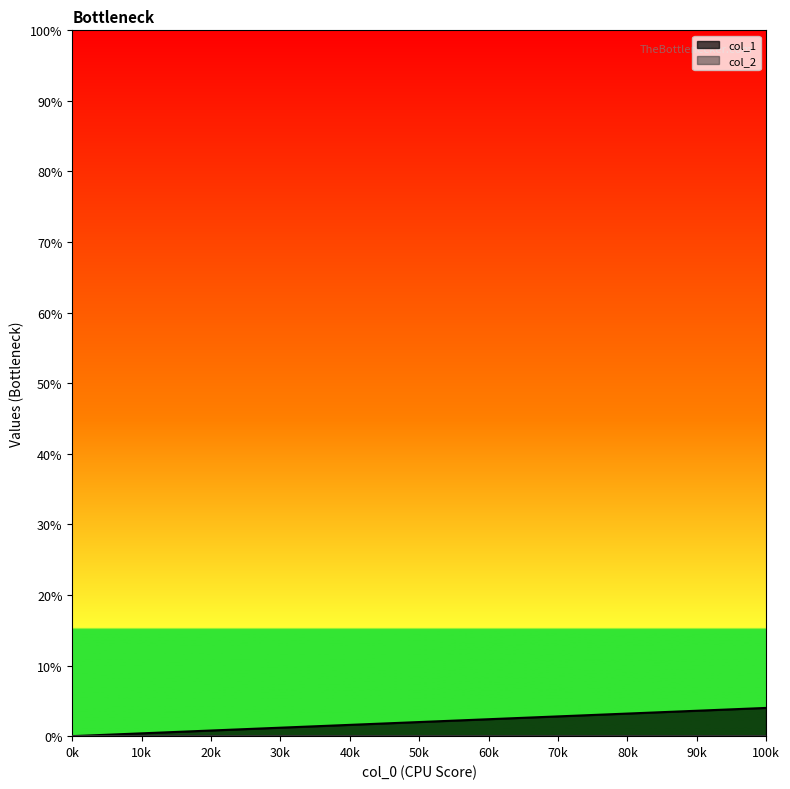

Does the chart have visible grid lines?

No